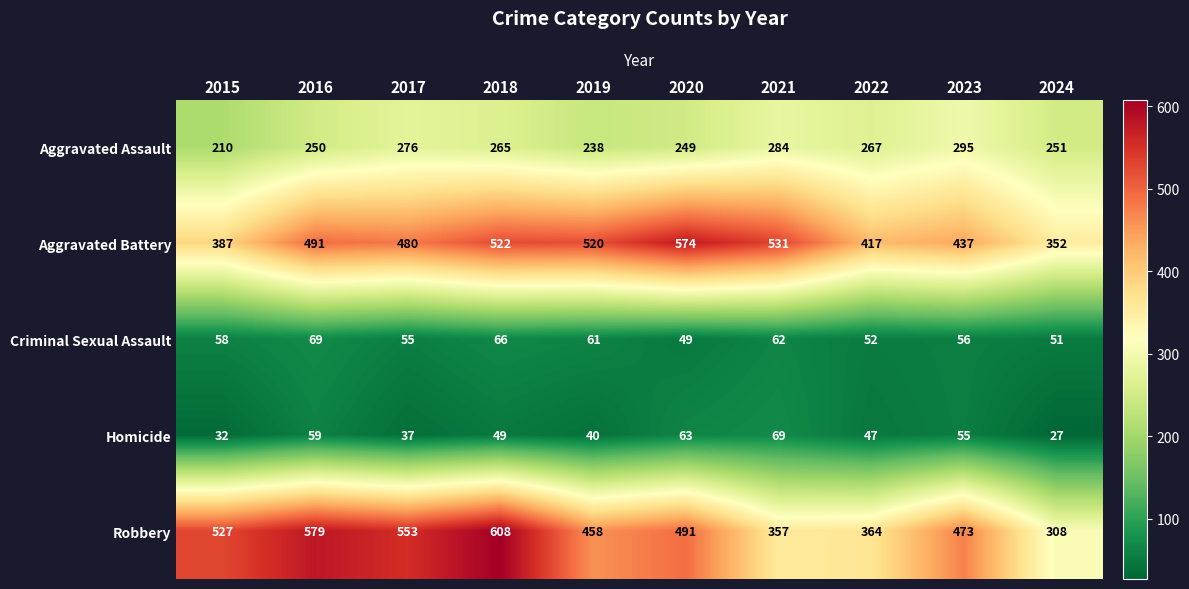

True or false: Aggravated Battery has a value of 841 at 2021.

False